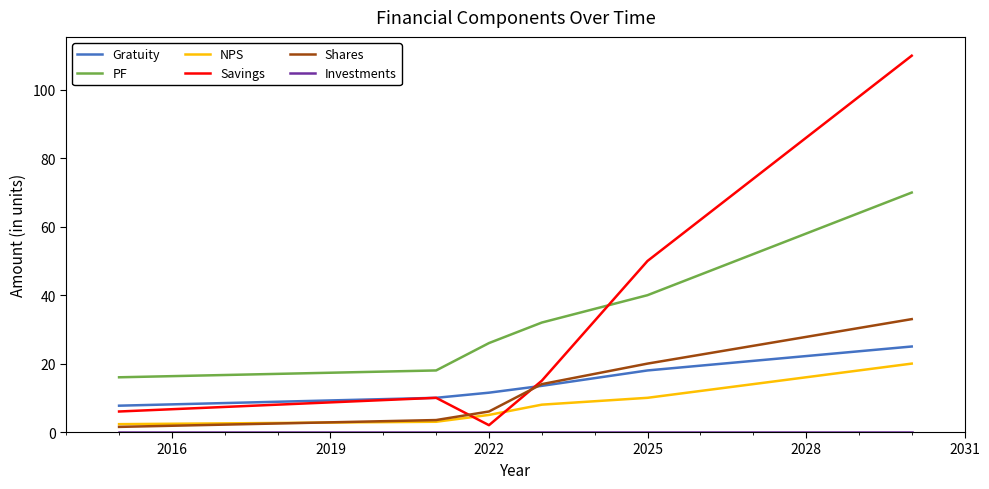

After their last crossing, which series has the higher values: Savings or NPS?

Savings